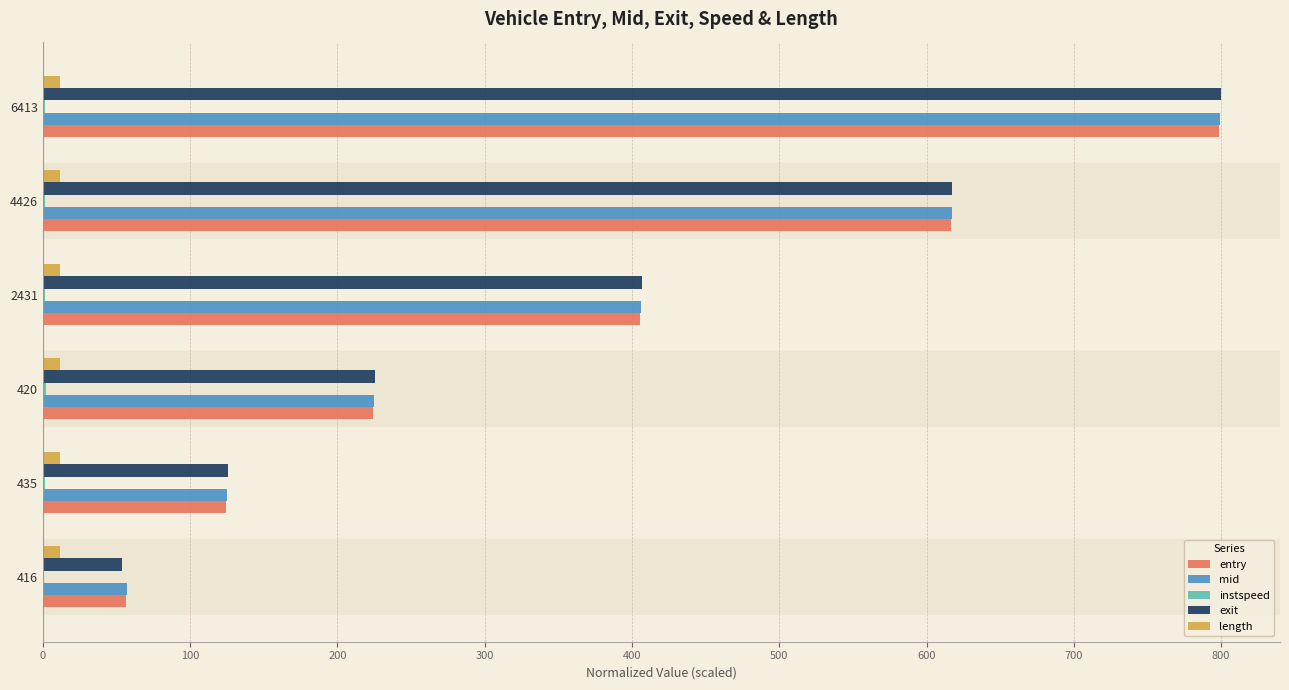

Which category has the highest value across all series?

6413